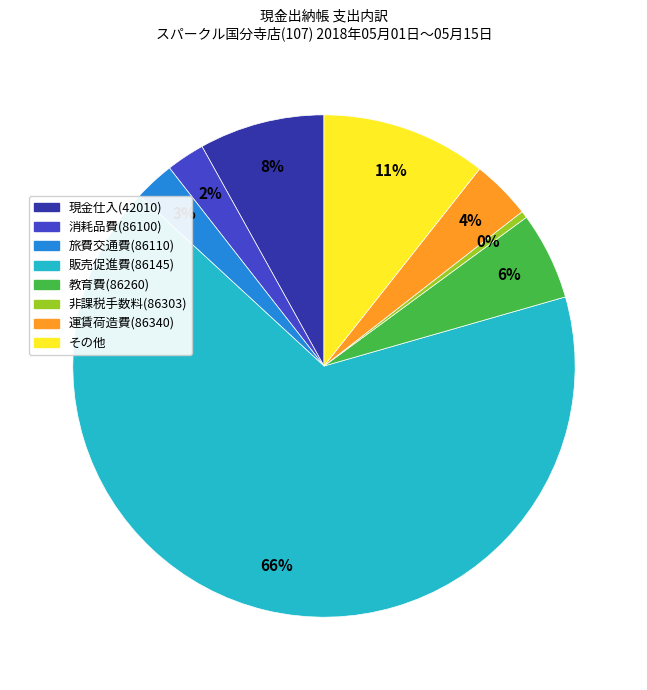

Is there any slice that represents more than half of the pie?

Yes